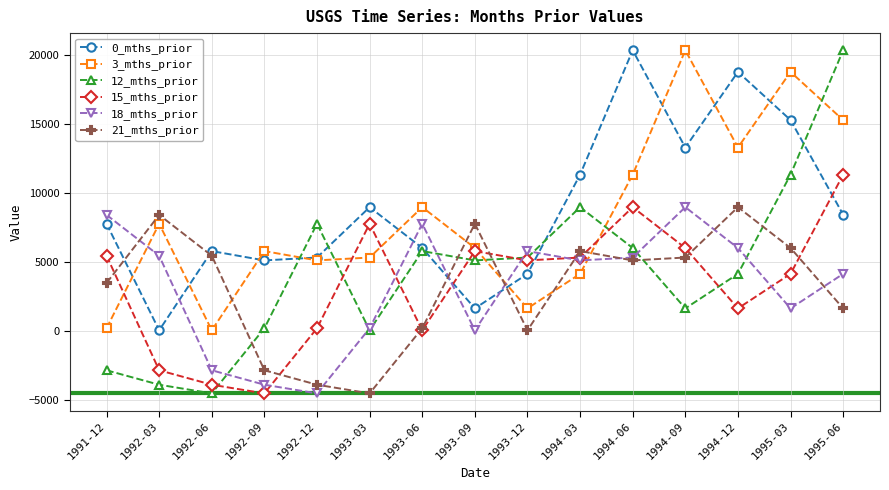

In 21_mths_prior, how many points are higher than both neighbors (excluding endpoints)?

4